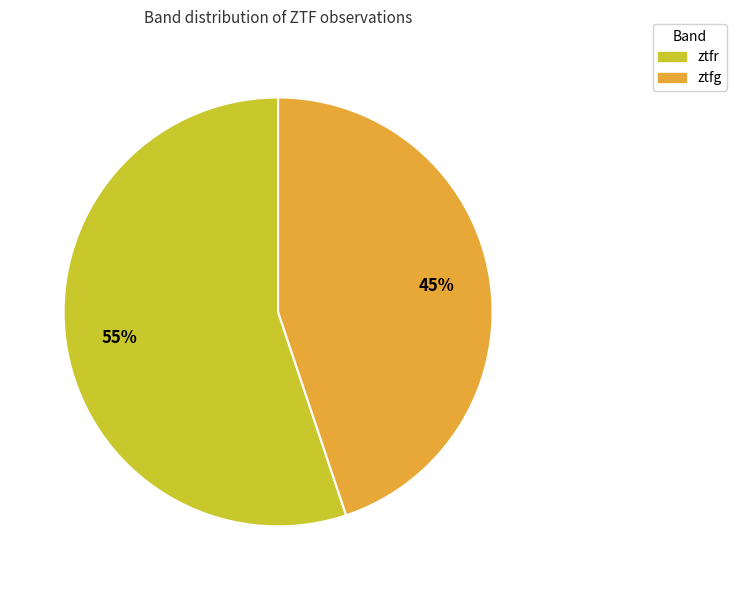

To the nearest percent, what percentage of the pie is ztfr?

55%